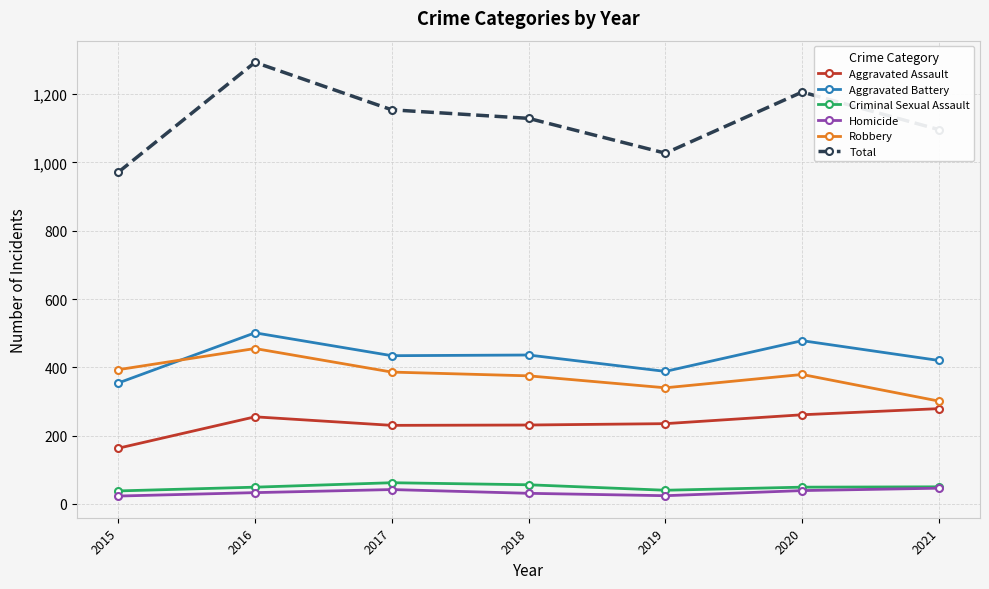

Read the Aggravated Battery value at 2015.

354